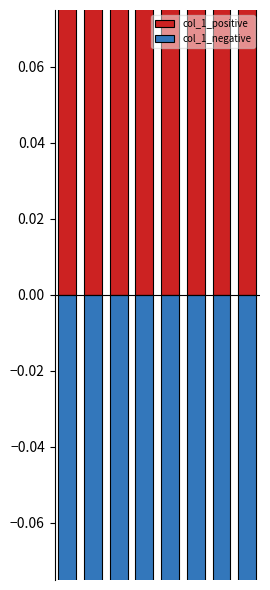

Is the value of col_1_positive at 1 greater than the value of col_1_negative at 3?

Yes